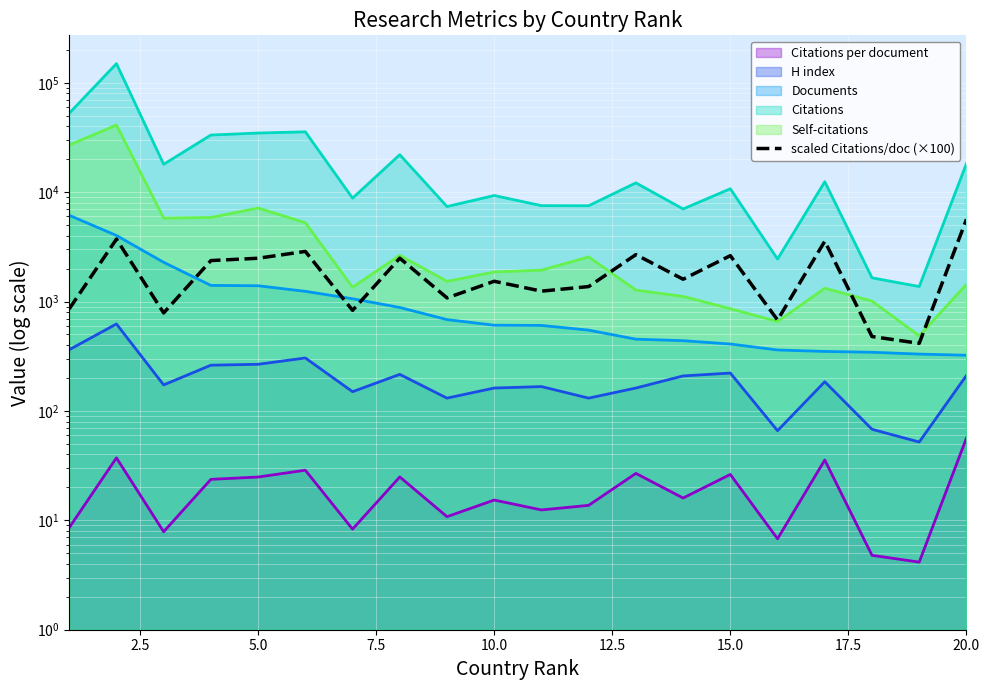

The chart shows a value of 4120.7 at 7.5. True or false?

False